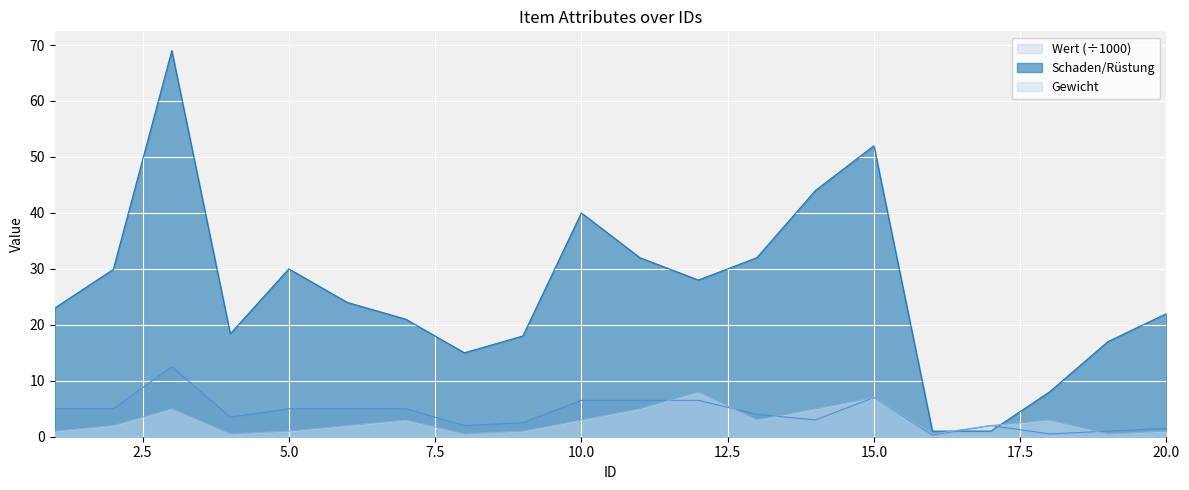

Where do Schaden/Rüstung and Wert first cross each other?

16 and 17